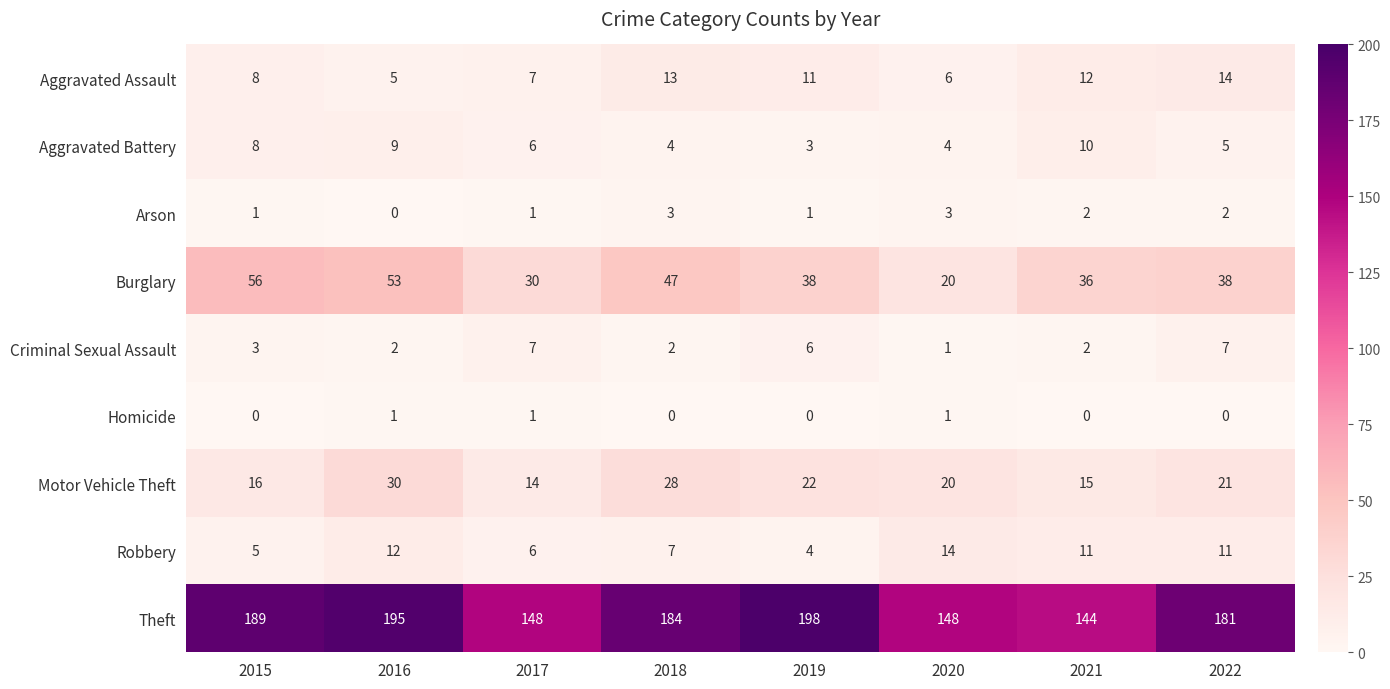

Rank the series at 2022 from lowest to highest value.

Homicide, Arson, Aggravated Battery, Criminal Sexual Assault, Robbery, Aggravated Assault, Motor Vehicle Theft, Burglary, Theft